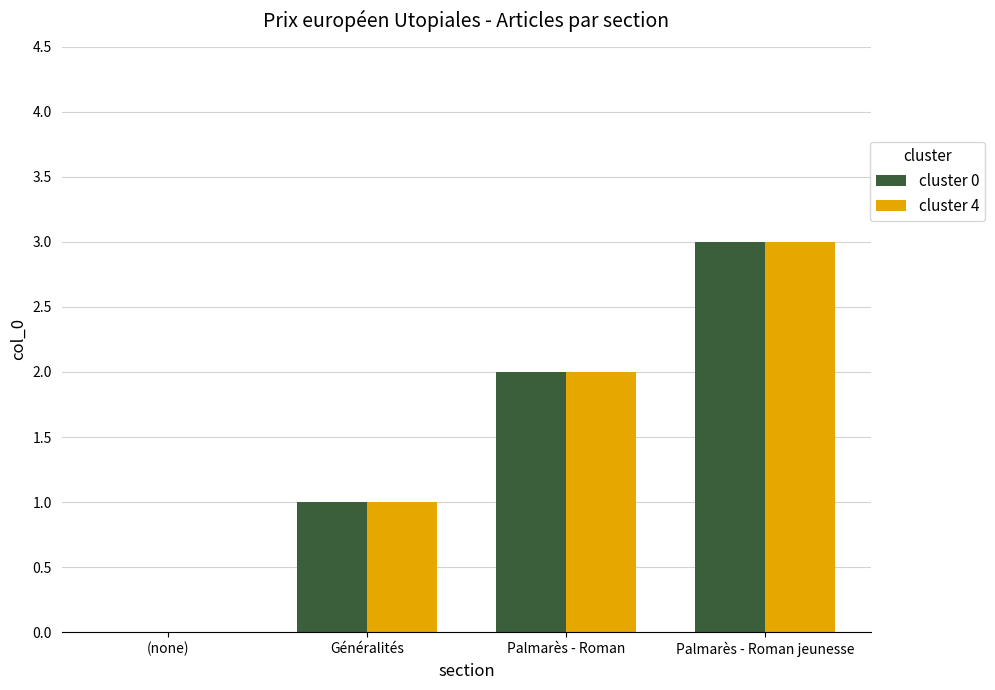

What is the total value across all series at Palmarès - Roman?

4